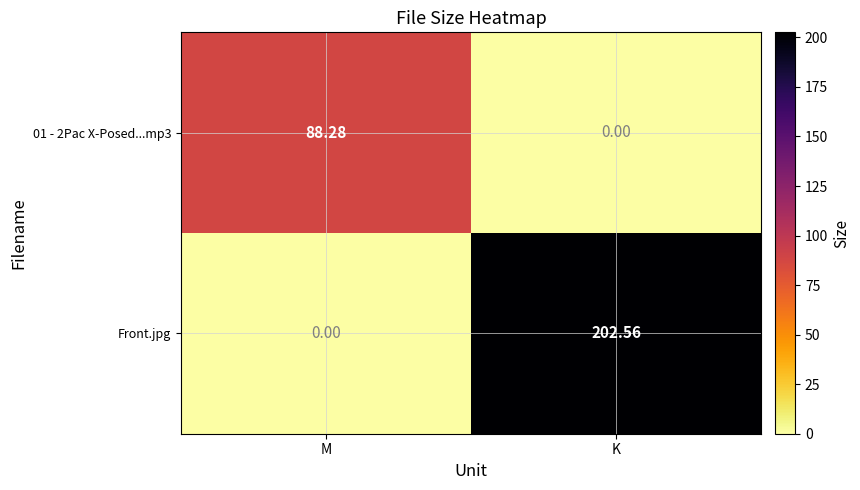

Rank the series at K from lowest to highest value.

01 - 2Pac X-Posed...mp3, Front.jpg